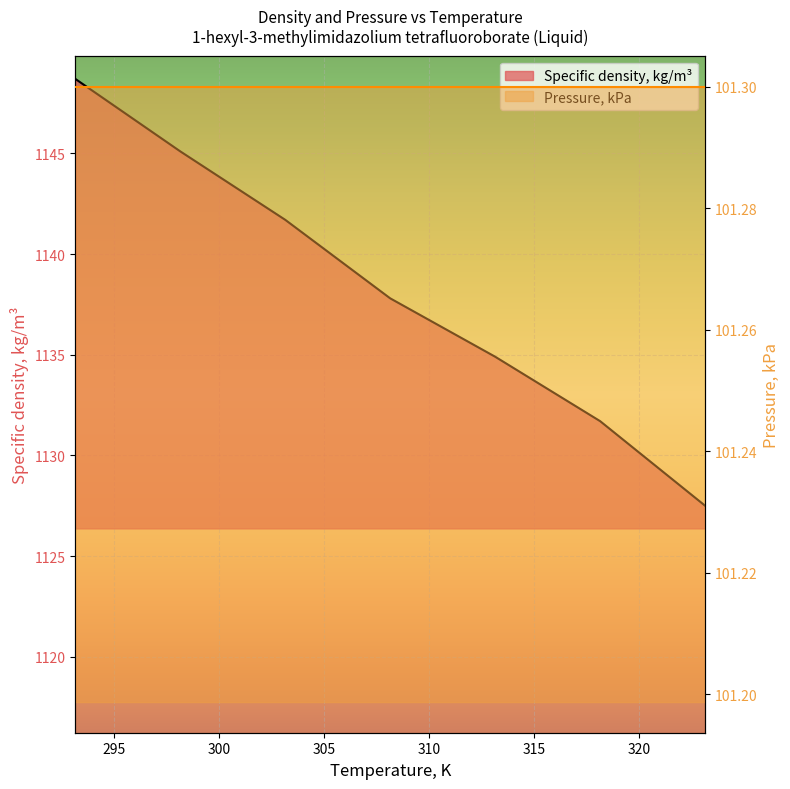

Reading right to left, extract all data points from this chart.

323.15=1127.5	318.15=1131.7	313.15=1134.9	308.15=1137.8	303.15=1141.7	298.15=1145.1	293.15=1148.7